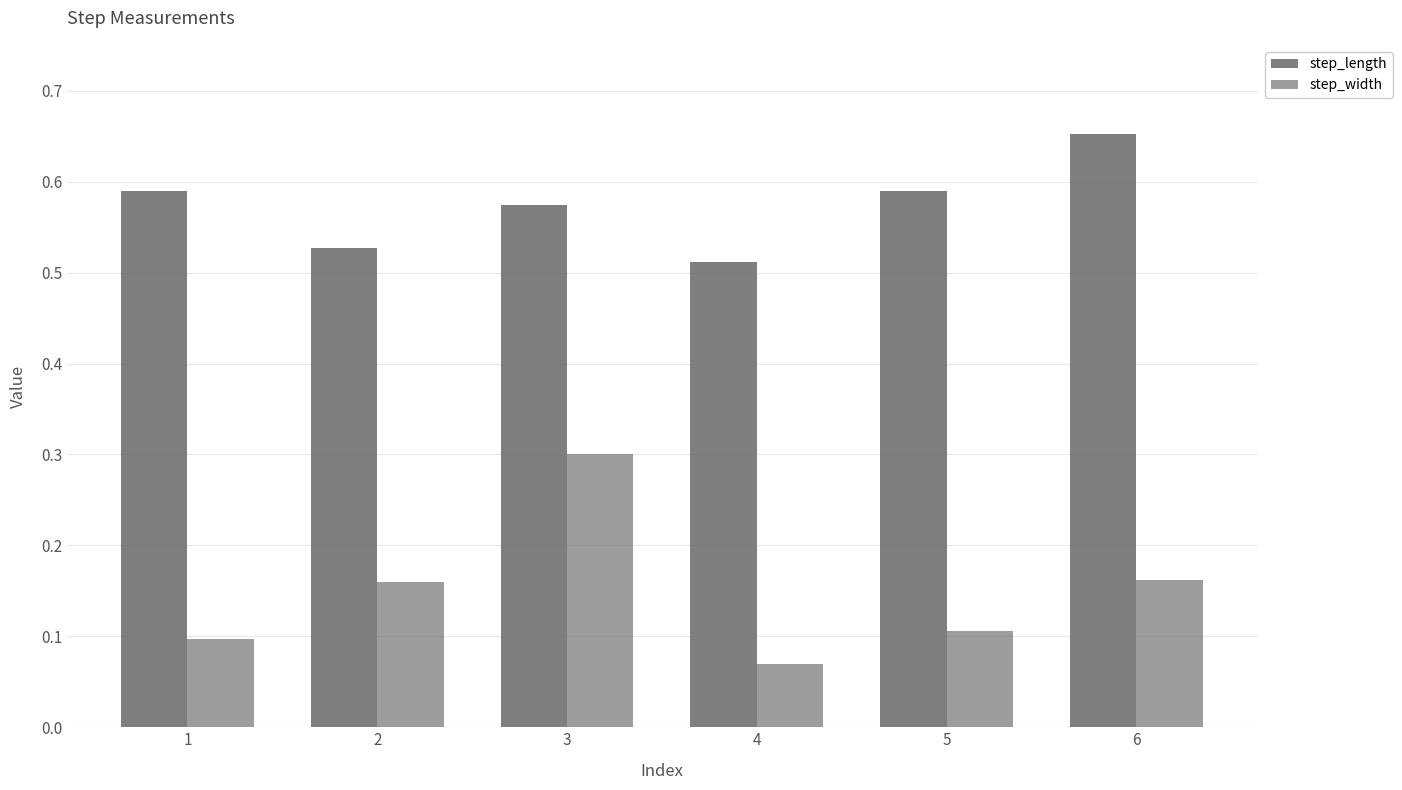

Is it true that step_length equals 0.4 at 6?

False